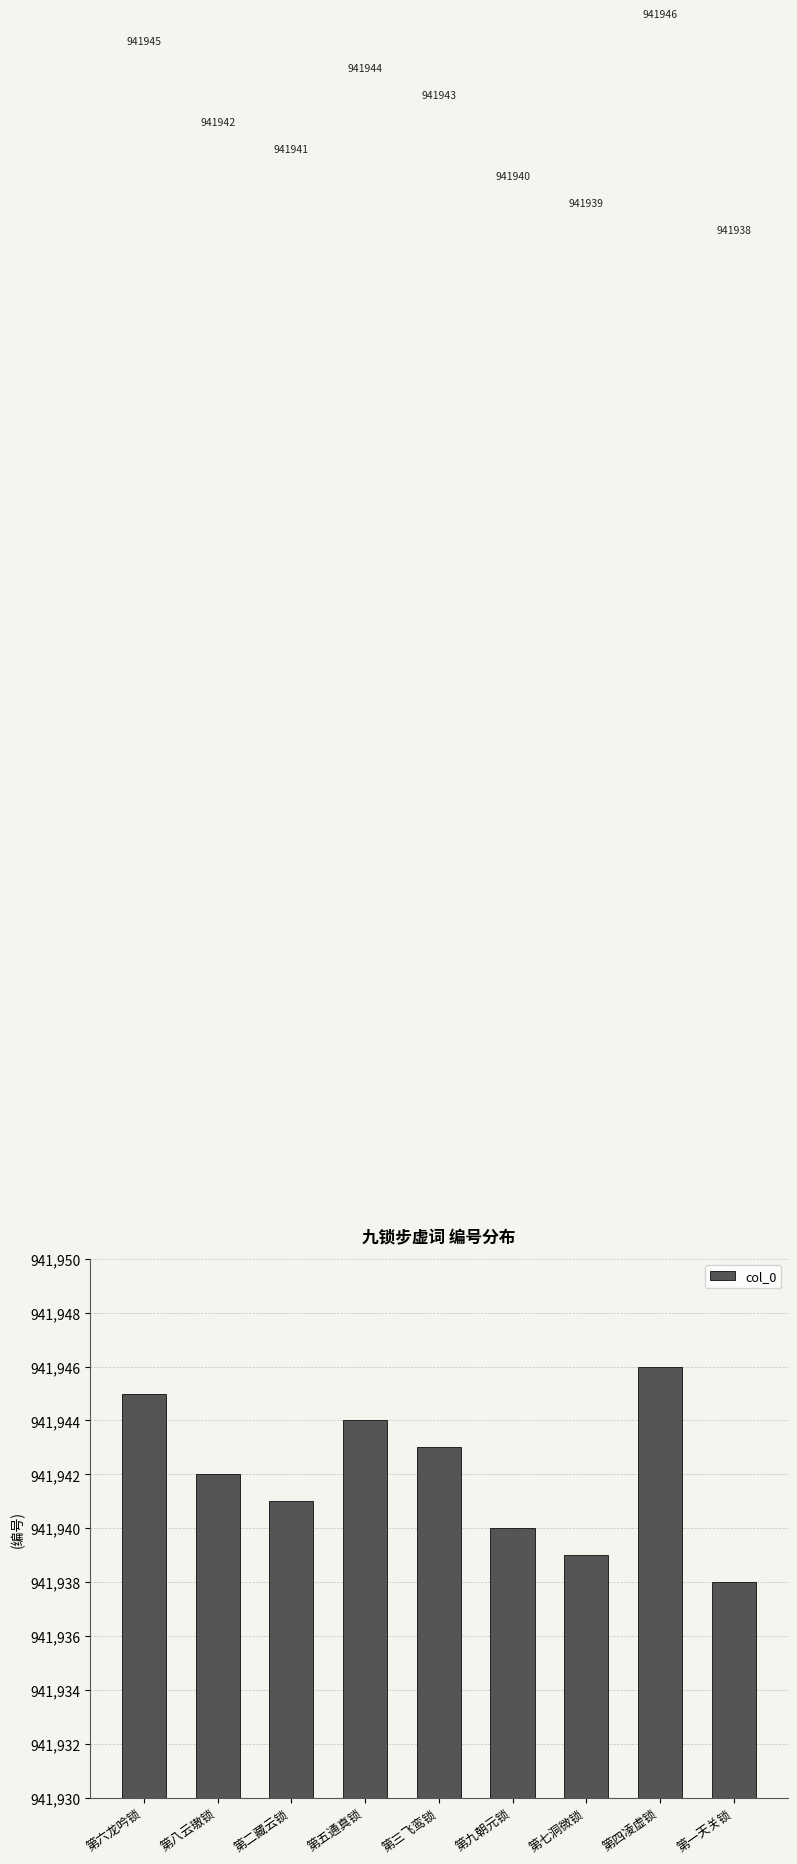

What is the sum of the values at 第六龙吟锁 and 第九朝元锁?

1883885